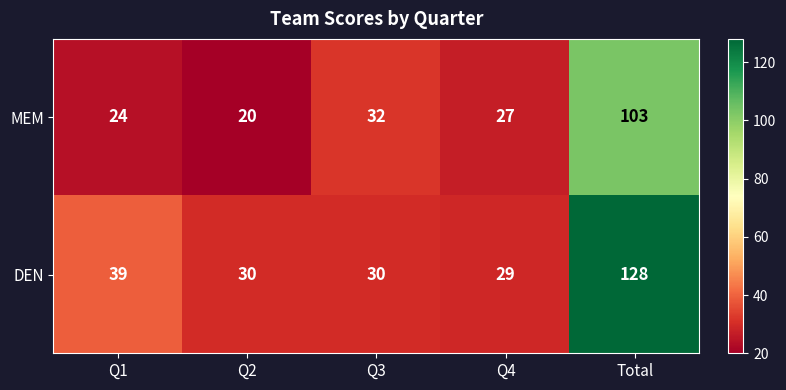

Where is MEM nearest to the value 61?

Q3